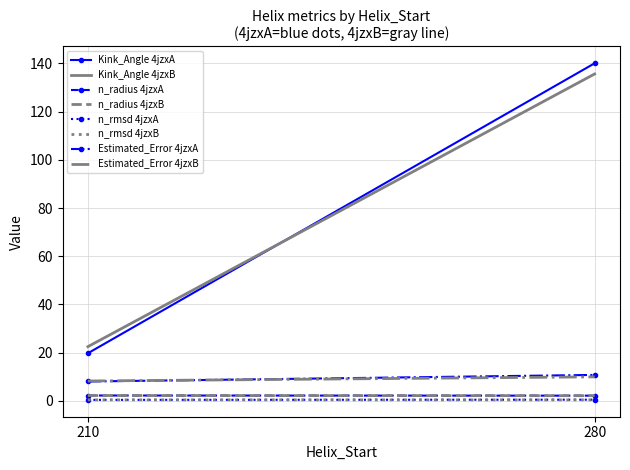

What is the difference between the maximum and minimum values in the n_radius series?

0.1